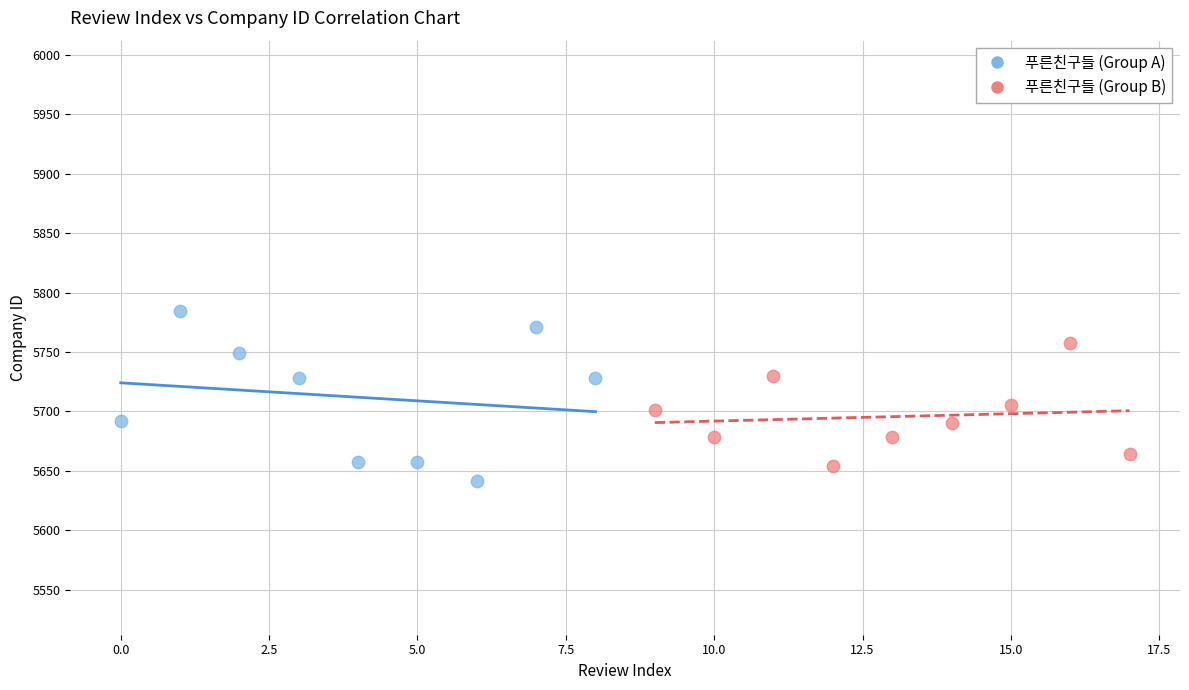

Which series reaches the maximum Y coordinate?

푸른친구들 (Group A)